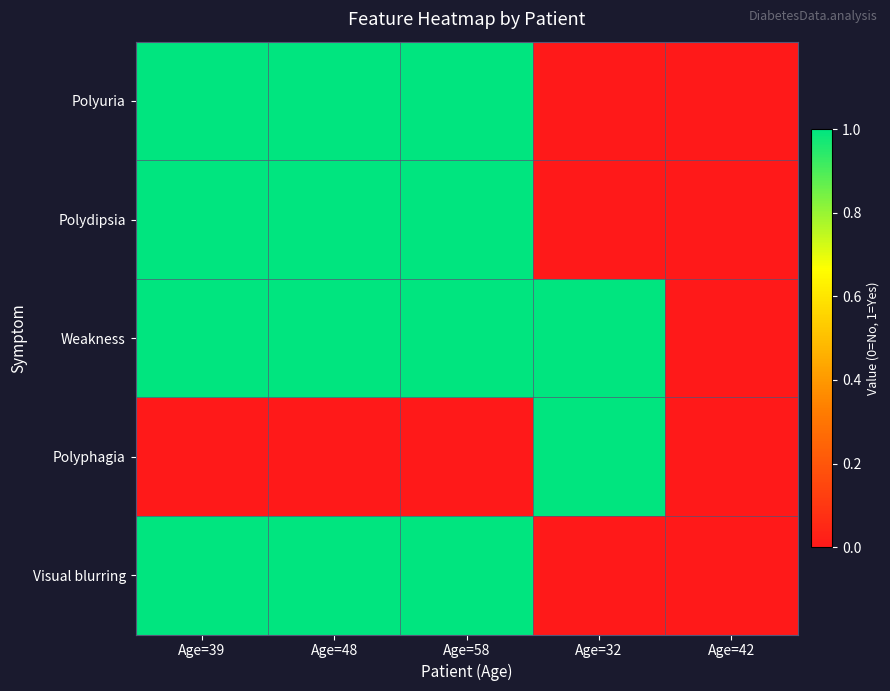

Reading left to right, extract all data points from this chart.

Polyuria: Age=39=1	Age=48=1	Age=58=1	Age=32=0	Age=42=0
Polydipsia: Age=39=1	Age=48=1	Age=58=1	Age=32=0	Age=42=0
Weakness: Age=39=1	Age=48=1	Age=58=1	Age=32=1	Age=42=0
Polyphagia: Age=39=0	Age=48=0	Age=58=0	Age=32=1	Age=42=0
Visual blurring: Age=39=1	Age=48=1	Age=58=1	Age=32=0	Age=42=0